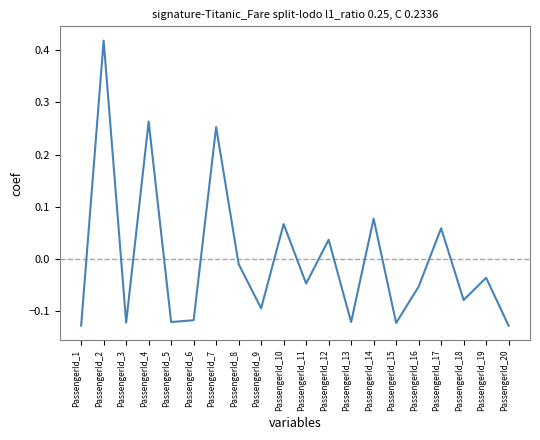

The chart shows a value of -0.1 at PassengerId_15. True or false?

True